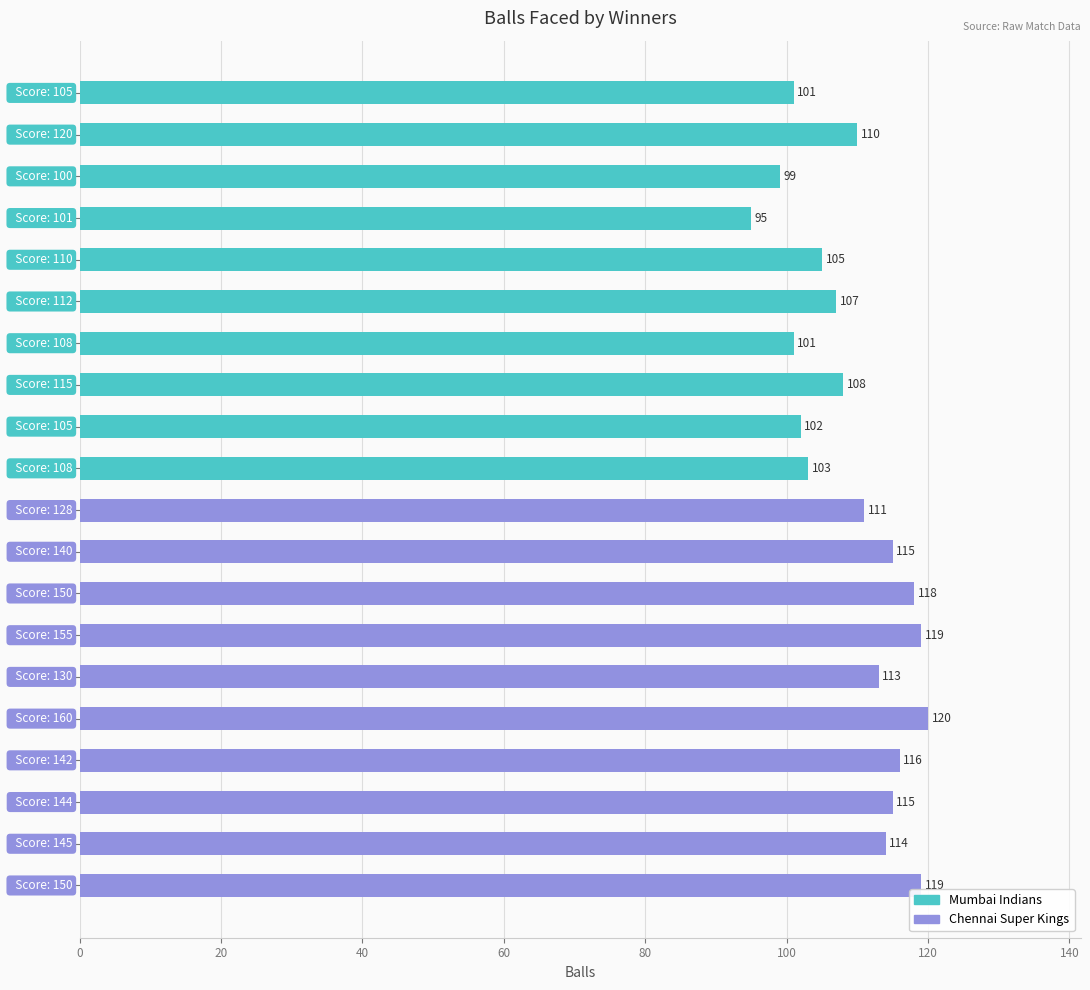

What is the minimum value shown in the chart?

95